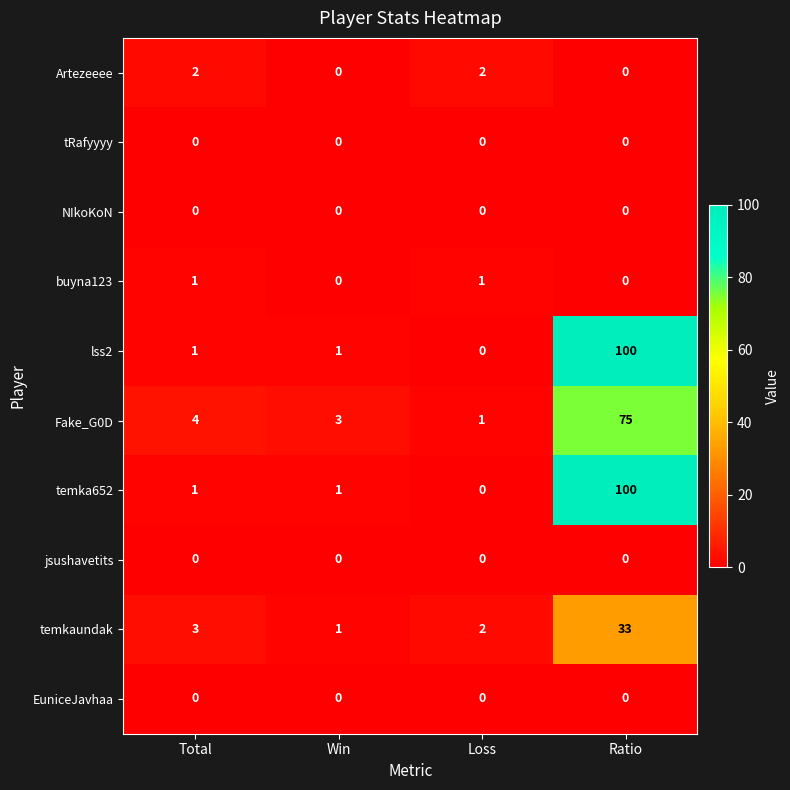

What is the difference between the highest and lowest values at Ratio?

100